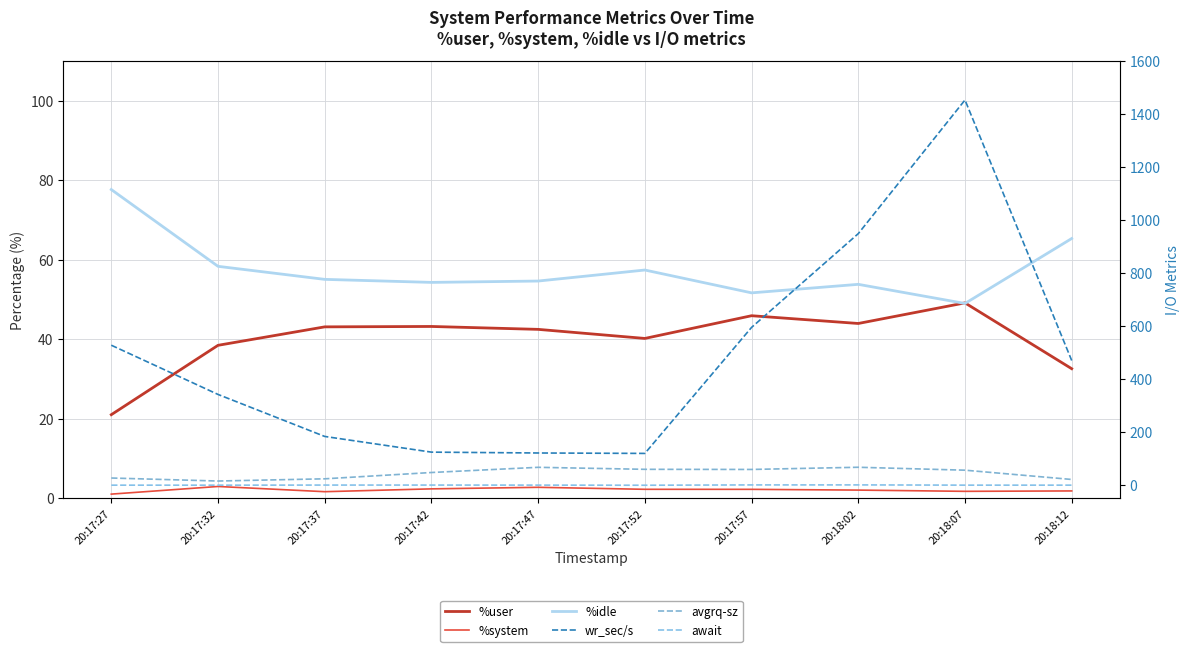

The wr_sec/s series shows 595.2 at 20:17:57. True or false?

True